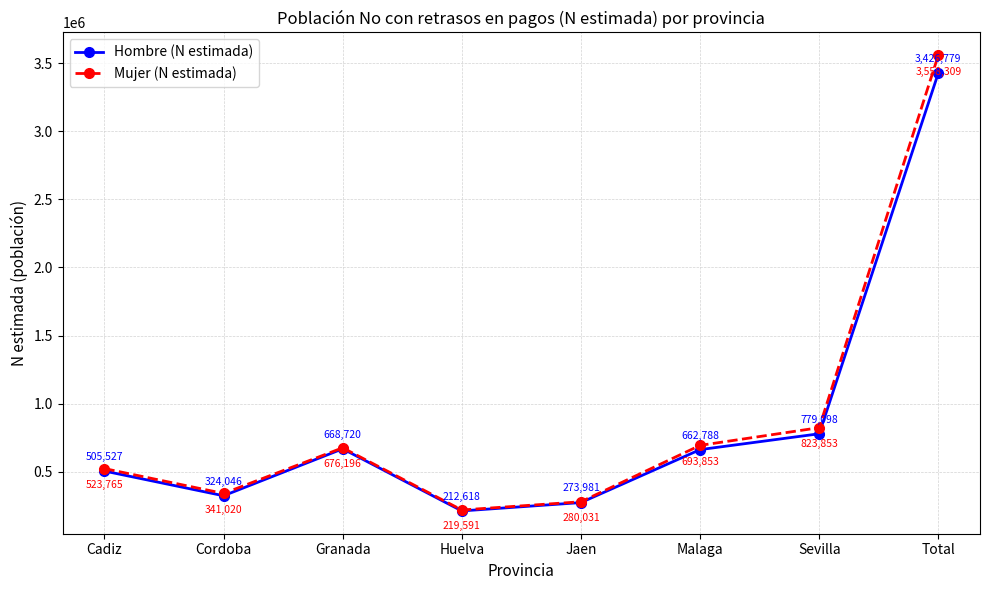

Between Jaen and Total, which series saw the biggest shift?

Mujer (N estimada)